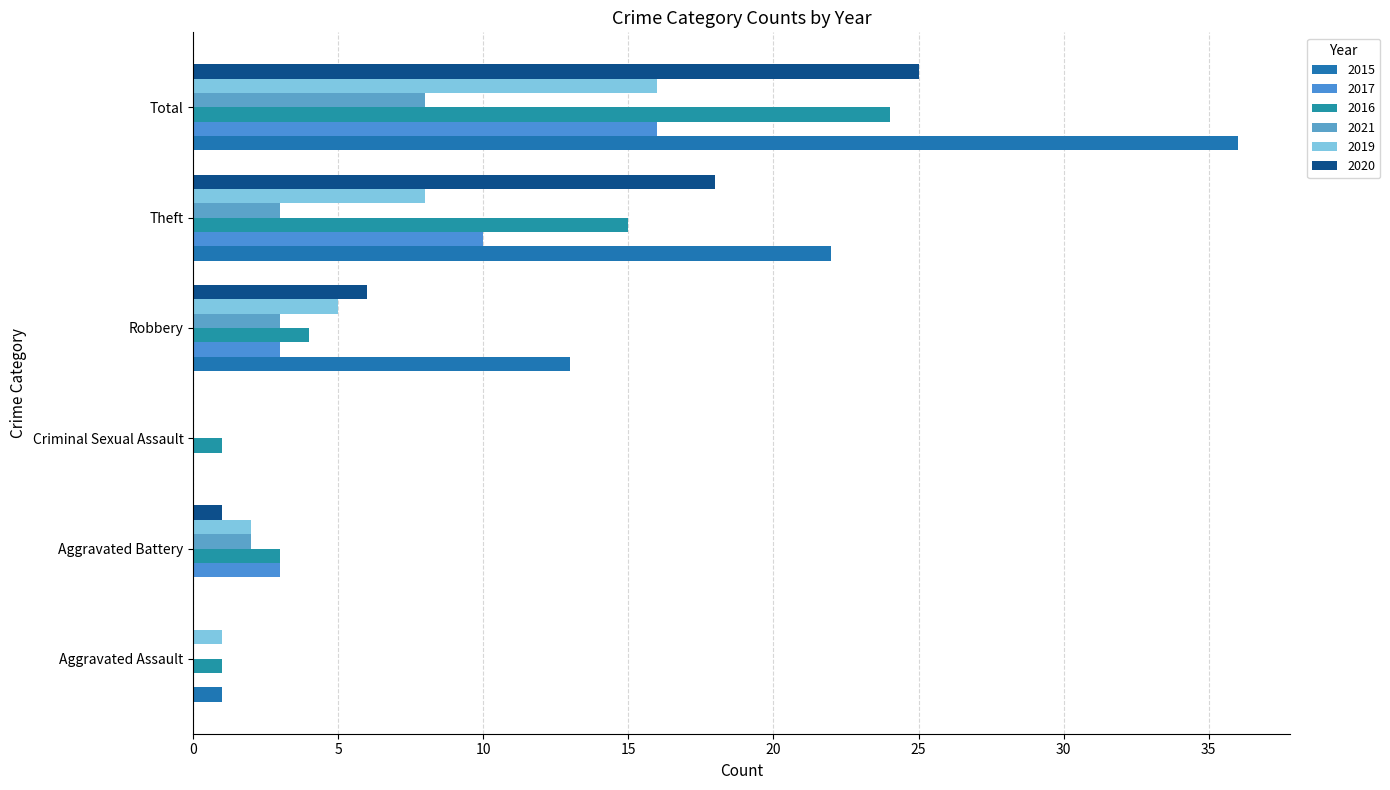

What is the total value across all series at Theft?

76